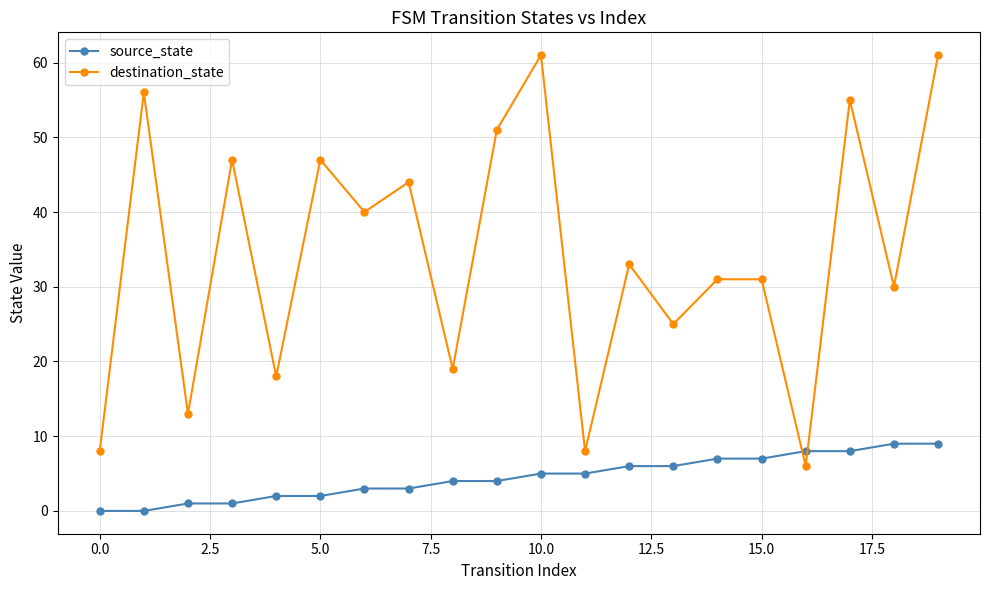

True or false: source_state and destination_state cross at least once.

True